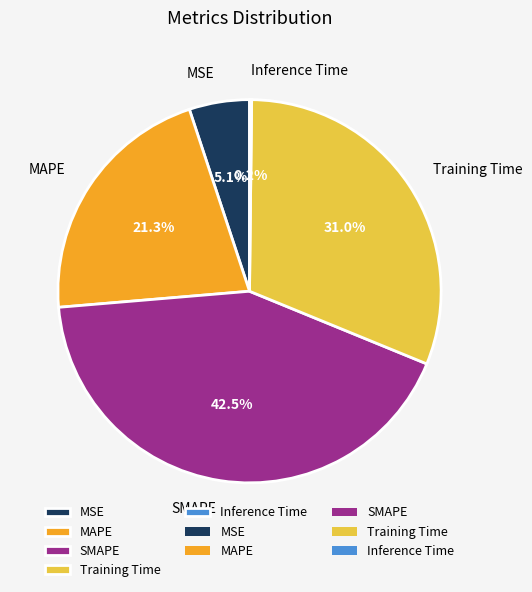

True or false: MAPE accounts for 15% of the total.

False